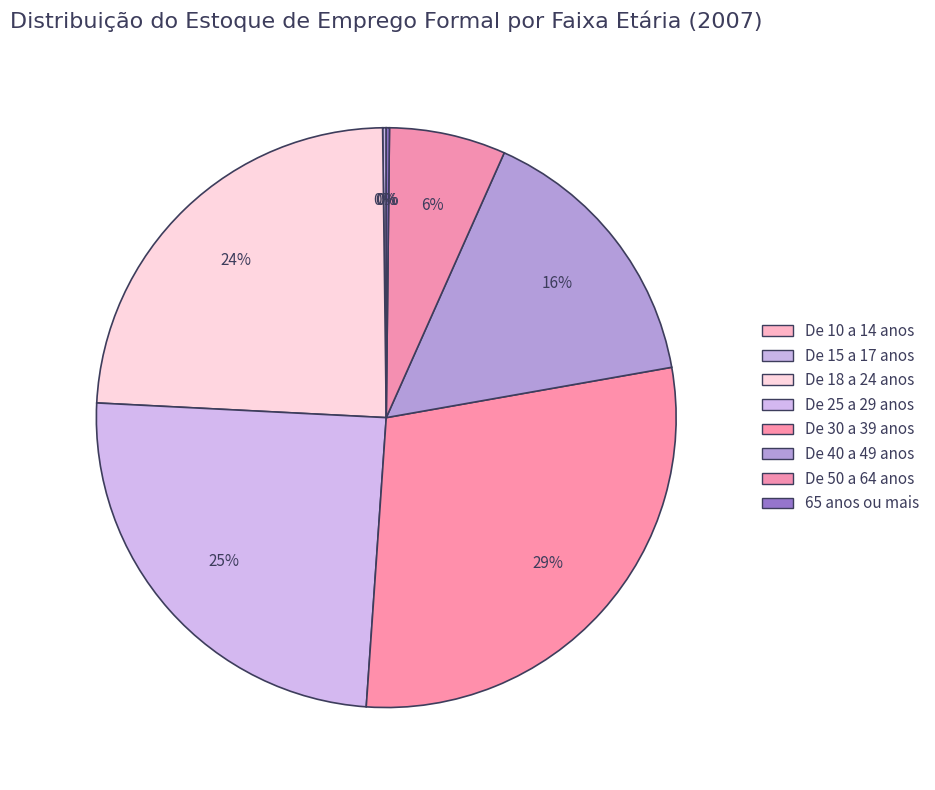

To the nearest percent, what percentage of the pie is De 25 a 29 anos?

25%